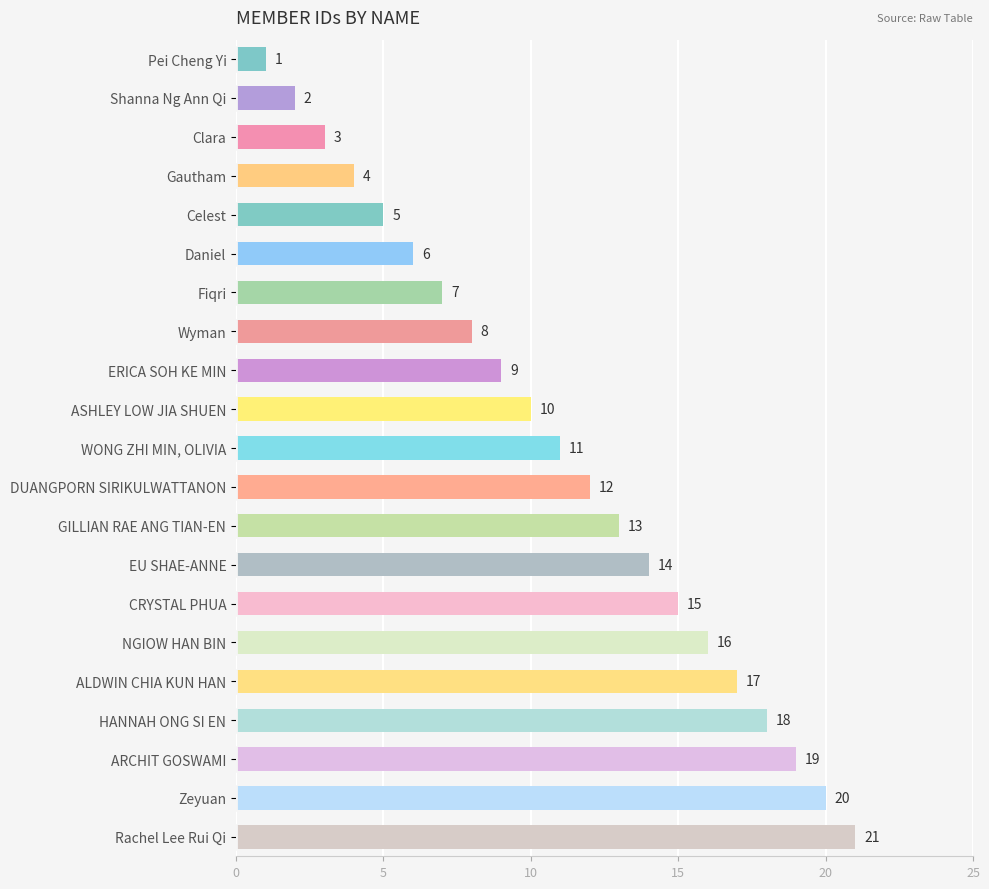

What is the approximate value at ARCHIT GOSWAMI, to the nearest 5?

20